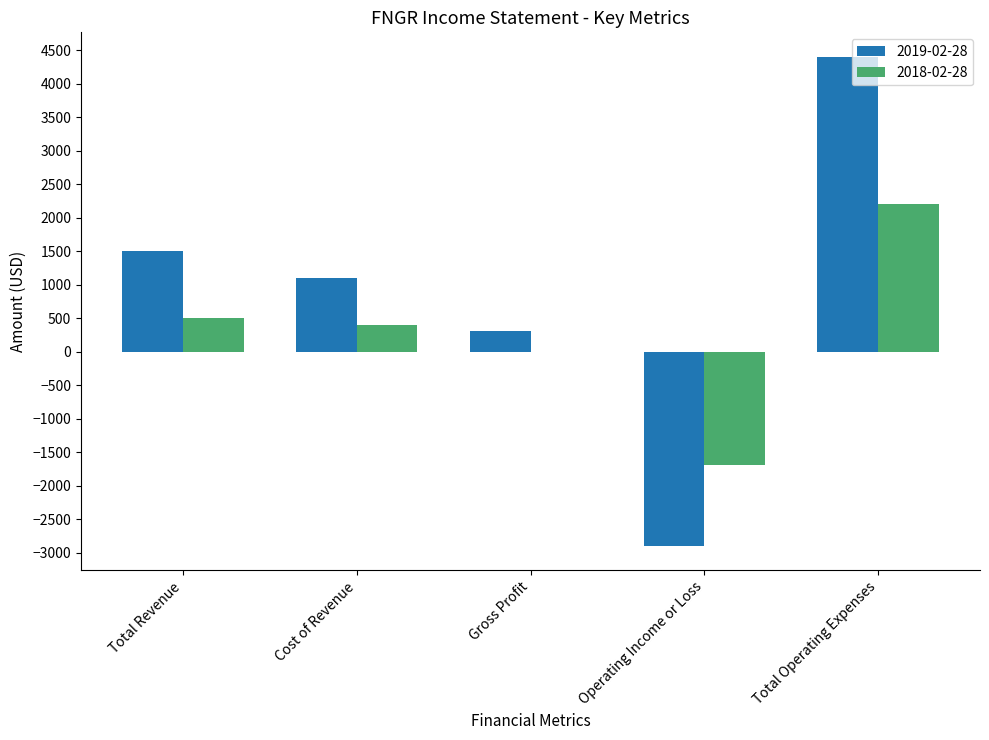

How many series are shown in this chart?

2